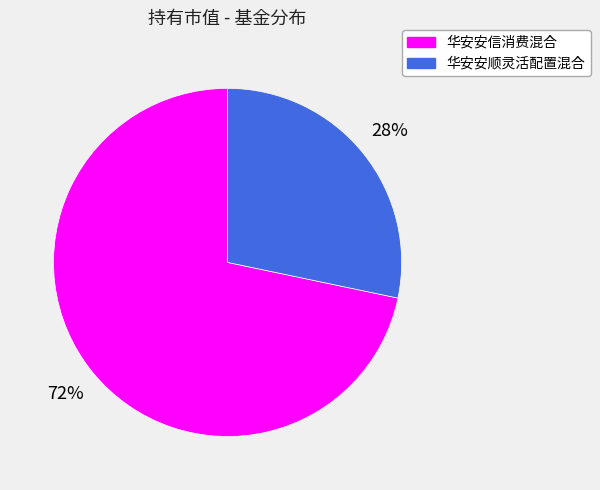

What percentage is the 华安安顺灵活配置混合 slice, to the nearest percent?

28%